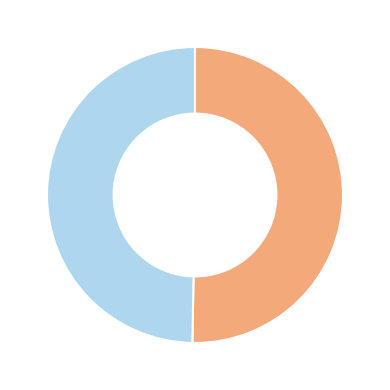

Is there a majority slice in this chart?

Yes